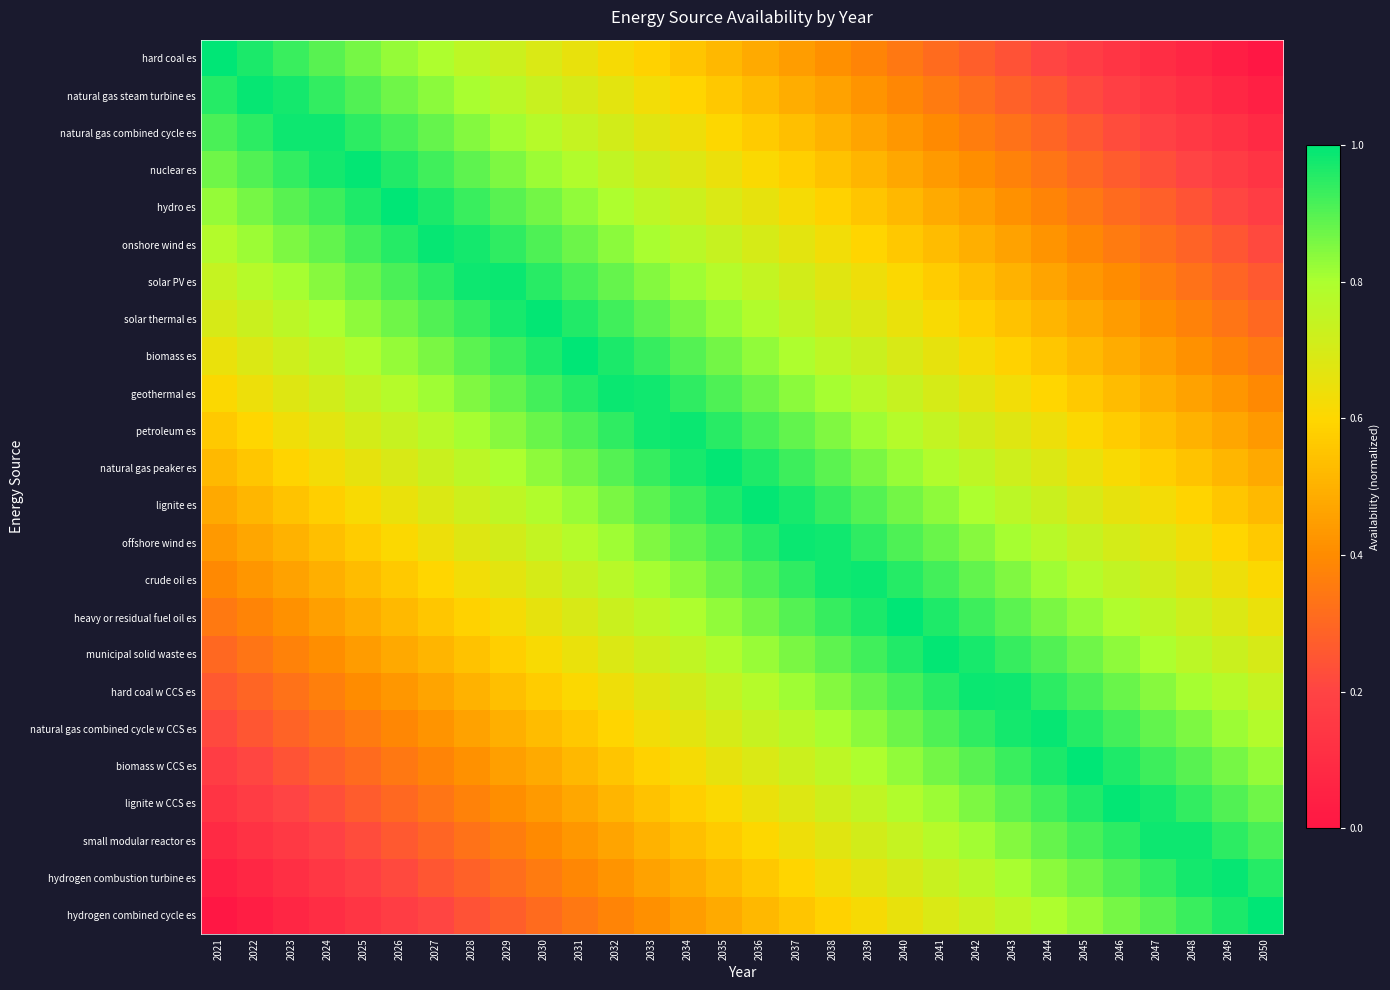

Reading left to right, extract all data points from this chart.

hard coal es: 2021=1.0	2022=1.0	2023=0.9	2024=0.9	2025=0.9	2026=0.8	2027=0.8	2028=0.8	2029=0.7	2030=0.7	2031=0.7	2032=0.6	2033=0.6	2034=0.6	2035=0.5	2036=0.5	2037=0.4	2038=0.4	2039=0.4	2040=0.3	2041=0.3	2042=0.3	2043=0.2	2044=0.2	2045=0.2	2046=0.1	2047=0.1	2048=0.1	2049=0.0	2050=0.0
natural gas steam turbine es: 2021=1.0	2022=1.0	2023=1.0	2024=0.9	2025=0.9	2026=0.9	2027=0.8	2028=0.8	2029=0.8	2030=0.7	2031=0.7	2032=0.7	2033=0.6	2034=0.6	2035=0.6	2036=0.5	2037=0.5	2038=0.5	2039=0.4	2040=0.4	2041=0.4	2042=0.3	2043=0.3	2044=0.3	2045=0.2	2046=0.2	2047=0.1	2048=0.1	2049=0.1	2050=0.0
natural gas combined cycle es: 2021=0.9	2022=0.9	2023=1.0	2024=1.0	2025=0.9	2026=0.9	2027=0.9	2028=0.8	2029=0.8	2030=0.8	2031=0.7	2032=0.7	2033=0.7	2034=0.6	2035=0.6	2036=0.6	2037=0.5	2038=0.5	2039=0.5	2040=0.4	2041=0.4	2042=0.4	2043=0.3	2044=0.3	2045=0.3	2046=0.2	2047=0.2	2048=0.2	2049=0.1	2050=0.1
nuclear es: 2021=0.9	2022=0.9	2023=0.9	2024=1.0	2025=1.0	2026=1.0	2027=0.9	2028=0.9	2029=0.9	2030=0.8	2031=0.8	2032=0.8	2033=0.7	2034=0.7	2035=0.6	2036=0.6	2037=0.6	2038=0.5	2039=0.5	2040=0.5	2041=0.4	2042=0.4	2043=0.4	2044=0.3	2045=0.3	2046=0.3	2047=0.2	2048=0.2	2049=0.2	2050=0.1
hydro es: 2021=0.8	2022=0.9	2023=0.9	2024=0.9	2025=1.0	2026=1.0	2027=1.0	2028=0.9	2029=0.9	2030=0.9	2031=0.8	2032=0.8	2033=0.8	2034=0.7	2035=0.7	2036=0.7	2037=0.6	2038=0.6	2039=0.6	2040=0.5	2041=0.5	2042=0.4	2043=0.4	2044=0.4	2045=0.3	2046=0.3	2047=0.3	2048=0.2	2049=0.2	2050=0.2
onshore wind es: 2021=0.8	2022=0.8	2023=0.9	2024=0.9	2025=0.9	2026=1.0	2027=1.0	2028=1.0	2029=0.9	2030=0.9	2031=0.9	2032=0.8	2033=0.8	2034=0.8	2035=0.7	2036=0.7	2037=0.7	2038=0.6	2039=0.6	2040=0.6	2041=0.5	2042=0.5	2043=0.5	2044=0.4	2045=0.4	2046=0.4	2047=0.3	2048=0.3	2049=0.3	2050=0.2
solar PV es: 2021=0.7	2022=0.8	2023=0.8	2024=0.8	2025=0.9	2026=0.9	2027=0.9	2028=1.0	2029=1.0	2030=1.0	2031=0.9	2032=0.9	2033=0.8	2034=0.8	2035=0.8	2036=0.7	2037=0.7	2038=0.7	2039=0.6	2040=0.6	2041=0.6	2042=0.5	2043=0.5	2044=0.5	2045=0.4	2046=0.4	2047=0.4	2048=0.3	2049=0.3	2050=0.3
solar thermal es: 2021=0.7	2022=0.7	2023=0.8	2024=0.8	2025=0.8	2026=0.9	2027=0.9	2028=0.9	2029=1.0	2030=1.0	2031=1.0	2032=0.9	2033=0.9	2034=0.9	2035=0.8	2036=0.8	2037=0.8	2038=0.7	2039=0.7	2040=0.6	2041=0.6	2042=0.6	2043=0.5	2044=0.5	2045=0.5	2046=0.4	2047=0.4	2048=0.4	2049=0.3	2050=0.3
biomass es: 2021=0.7	2022=0.7	2023=0.7	2024=0.8	2025=0.8	2026=0.8	2027=0.9	2028=0.9	2029=0.9	2030=1.0	2031=1.0	2032=1.0	2033=0.9	2034=0.9	2035=0.9	2036=0.8	2037=0.8	2038=0.8	2039=0.7	2040=0.7	2041=0.7	2042=0.6	2043=0.6	2044=0.6	2045=0.5	2046=0.5	2047=0.5	2048=0.4	2049=0.4	2050=0.3
geothermal es: 2021=0.6	2022=0.6	2023=0.7	2024=0.7	2025=0.7	2026=0.8	2027=0.8	2028=0.9	2029=0.9	2030=0.9	2031=1.0	2032=1.0	2033=1.0	2034=0.9	2035=0.9	2036=0.9	2037=0.8	2038=0.8	2039=0.8	2040=0.7	2041=0.7	2042=0.7	2043=0.6	2044=0.6	2045=0.6	2046=0.5	2047=0.5	2048=0.5	2049=0.4	2050=0.4
petroleum es: 2021=0.6	2022=0.6	2023=0.6	2024=0.7	2025=0.7	2026=0.7	2027=0.8	2028=0.8	2029=0.8	2030=0.9	2031=0.9	2032=0.9	2033=1.0	2034=1.0	2035=1.0	2036=0.9	2037=0.9	2038=0.8	2039=0.8	2040=0.8	2041=0.7	2042=0.7	2043=0.7	2044=0.6	2045=0.6	2046=0.6	2047=0.5	2048=0.5	2049=0.5	2050=0.4
natural gas peaker es: 2021=0.5	2022=0.6	2023=0.6	2024=0.6	2025=0.7	2026=0.7	2027=0.7	2028=0.8	2029=0.8	2030=0.8	2031=0.9	2032=0.9	2033=0.9	2034=1.0	2035=1.0	2036=1.0	2037=0.9	2038=0.9	2039=0.9	2040=0.8	2041=0.8	2042=0.8	2043=0.7	2044=0.7	2045=0.7	2046=0.6	2047=0.6	2048=0.5	2049=0.5	2050=0.5
lignite es: 2021=0.5	2022=0.5	2023=0.5	2024=0.6	2025=0.6	2026=0.7	2027=0.7	2028=0.7	2029=0.8	2030=0.8	2031=0.8	2032=0.9	2033=0.9	2034=0.9	2035=1.0	2036=1.0	2037=1.0	2038=0.9	2039=0.9	2040=0.9	2041=0.8	2042=0.8	2043=0.8	2044=0.7	2045=0.7	2046=0.7	2047=0.6	2048=0.6	2049=0.6	2050=0.5
offshore wind es: 2021=0.4	2022=0.5	2023=0.5	2024=0.5	2025=0.6	2026=0.6	2027=0.6	2028=0.7	2029=0.7	2030=0.7	2031=0.8	2032=0.8	2033=0.8	2034=0.9	2035=0.9	2036=1.0	2037=1.0	2038=1.0	2039=0.9	2040=0.9	2041=0.9	2042=0.8	2043=0.8	2044=0.8	2045=0.7	2046=0.7	2047=0.7	2048=0.6	2049=0.6	2050=0.6
crude oil es: 2021=0.4	2022=0.4	2023=0.5	2024=0.5	2025=0.5	2026=0.6	2027=0.6	2028=0.6	2029=0.7	2030=0.7	2031=0.7	2032=0.8	2033=0.8	2034=0.8	2035=0.9	2036=0.9	2037=0.9	2038=1.0	2039=1.0	2040=1.0	2041=0.9	2042=0.9	2043=0.9	2044=0.8	2045=0.8	2046=0.7	2047=0.7	2048=0.7	2049=0.6	2050=0.6
heavy or residual fuel oil es: 2021=0.3	2022=0.4	2023=0.4	2024=0.5	2025=0.5	2026=0.5	2027=0.6	2028=0.6	2029=0.6	2030=0.7	2031=0.7	2032=0.7	2033=0.8	2034=0.8	2035=0.8	2036=0.9	2037=0.9	2038=0.9	2039=1.0	2040=1.0	2041=1.0	2042=0.9	2043=0.9	2044=0.9	2045=0.8	2046=0.8	2047=0.8	2048=0.7	2049=0.7	2050=0.7
municipal solid waste es: 2021=0.3	2022=0.3	2023=0.4	2024=0.4	2025=0.4	2026=0.5	2027=0.5	2028=0.5	2029=0.6	2030=0.6	2031=0.6	2032=0.7	2033=0.7	2034=0.8	2035=0.8	2036=0.8	2037=0.9	2038=0.9	2039=0.9	2040=1.0	2041=1.0	2042=1.0	2043=0.9	2044=0.9	2045=0.9	2046=0.8	2047=0.8	2048=0.8	2049=0.7	2050=0.7
hard coal w CCS es: 2021=0.3	2022=0.3	2023=0.3	2024=0.4	2025=0.4	2026=0.4	2027=0.5	2028=0.5	2029=0.5	2030=0.6	2031=0.6	2032=0.6	2033=0.7	2034=0.7	2035=0.7	2036=0.8	2037=0.8	2038=0.8	2039=0.9	2040=0.9	2041=1.0	2042=1.0	2043=1.0	2044=0.9	2045=0.9	2046=0.9	2047=0.8	2048=0.8	2049=0.8	2050=0.7
natural gas combined cycle w CCS es: 2021=0.2	2022=0.3	2023=0.3	2024=0.3	2025=0.4	2026=0.4	2027=0.4	2028=0.5	2029=0.5	2030=0.5	2031=0.6	2032=0.6	2033=0.6	2034=0.7	2035=0.7	2036=0.7	2037=0.8	2038=0.8	2039=0.8	2040=0.9	2041=0.9	2042=0.9	2043=1.0	2044=1.0	2045=1.0	2046=0.9	2047=0.9	2048=0.9	2049=0.8	2050=0.8
biomass w CCS es: 2021=0.2	2022=0.2	2023=0.2	2024=0.3	2025=0.3	2026=0.3	2027=0.4	2028=0.4	2029=0.4	2030=0.5	2031=0.5	2032=0.6	2033=0.6	2034=0.6	2035=0.7	2036=0.7	2037=0.7	2038=0.8	2039=0.8	2040=0.8	2041=0.9	2042=0.9	2043=0.9	2044=1.0	2045=1.0	2046=1.0	2047=0.9	2048=0.9	2049=0.9	2050=0.8
lignite w CCS es: 2021=0.1	2022=0.2	2023=0.2	2024=0.2	2025=0.3	2026=0.3	2027=0.3	2028=0.4	2029=0.4	2030=0.4	2031=0.5	2032=0.5	2033=0.5	2034=0.6	2035=0.6	2036=0.6	2037=0.7	2038=0.7	2039=0.8	2040=0.8	2041=0.8	2042=0.9	2043=0.9	2044=0.9	2045=1.0	2046=1.0	2047=1.0	2048=0.9	2049=0.9	2050=0.9
small modular reactor es: 2021=0.1	2022=0.1	2023=0.2	2024=0.2	2025=0.2	2026=0.3	2027=0.3	2028=0.3	2029=0.4	2030=0.4	2031=0.4	2032=0.5	2033=0.5	2034=0.5	2035=0.6	2036=0.6	2037=0.6	2038=0.7	2039=0.7	2040=0.7	2041=0.8	2042=0.8	2043=0.8	2044=0.9	2045=0.9	2046=0.9	2047=1.0	2048=1.0	2049=0.9	2050=0.9
hydrogen combustion turbine es: 2021=0.0	2022=0.1	2023=0.1	2024=0.1	2025=0.2	2026=0.2	2027=0.3	2028=0.3	2029=0.3	2030=0.4	2031=0.4	2032=0.4	2033=0.5	2034=0.5	2035=0.5	2036=0.6	2037=0.6	2038=0.6	2039=0.7	2040=0.7	2041=0.7	2042=0.8	2043=0.8	2044=0.8	2045=0.9	2046=0.9	2047=0.9	2048=1.0	2049=1.0	2050=1.0
hydrogen combined cycle es: 2021=0.0	2022=0.0	2023=0.1	2024=0.1	2025=0.1	2026=0.2	2027=0.2	2028=0.2	2029=0.3	2030=0.3	2031=0.3	2032=0.4	2033=0.4	2034=0.4	2035=0.5	2036=0.5	2037=0.6	2038=0.6	2039=0.6	2040=0.7	2041=0.7	2042=0.7	2043=0.8	2044=0.8	2045=0.8	2046=0.9	2047=0.9	2048=0.9	2049=1.0	2050=1.0